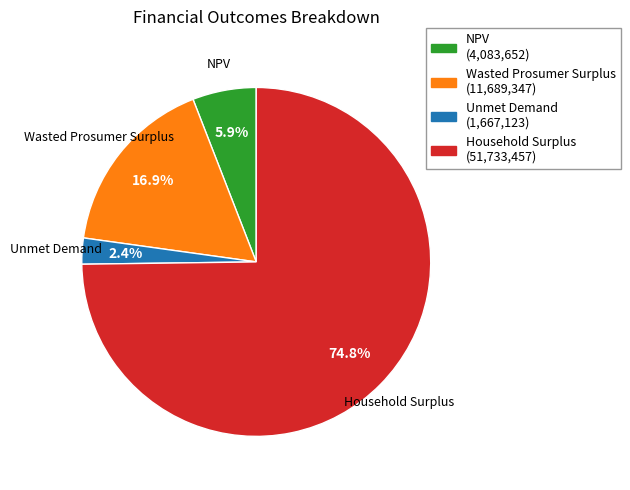

Count the number of slices in the pie.

4